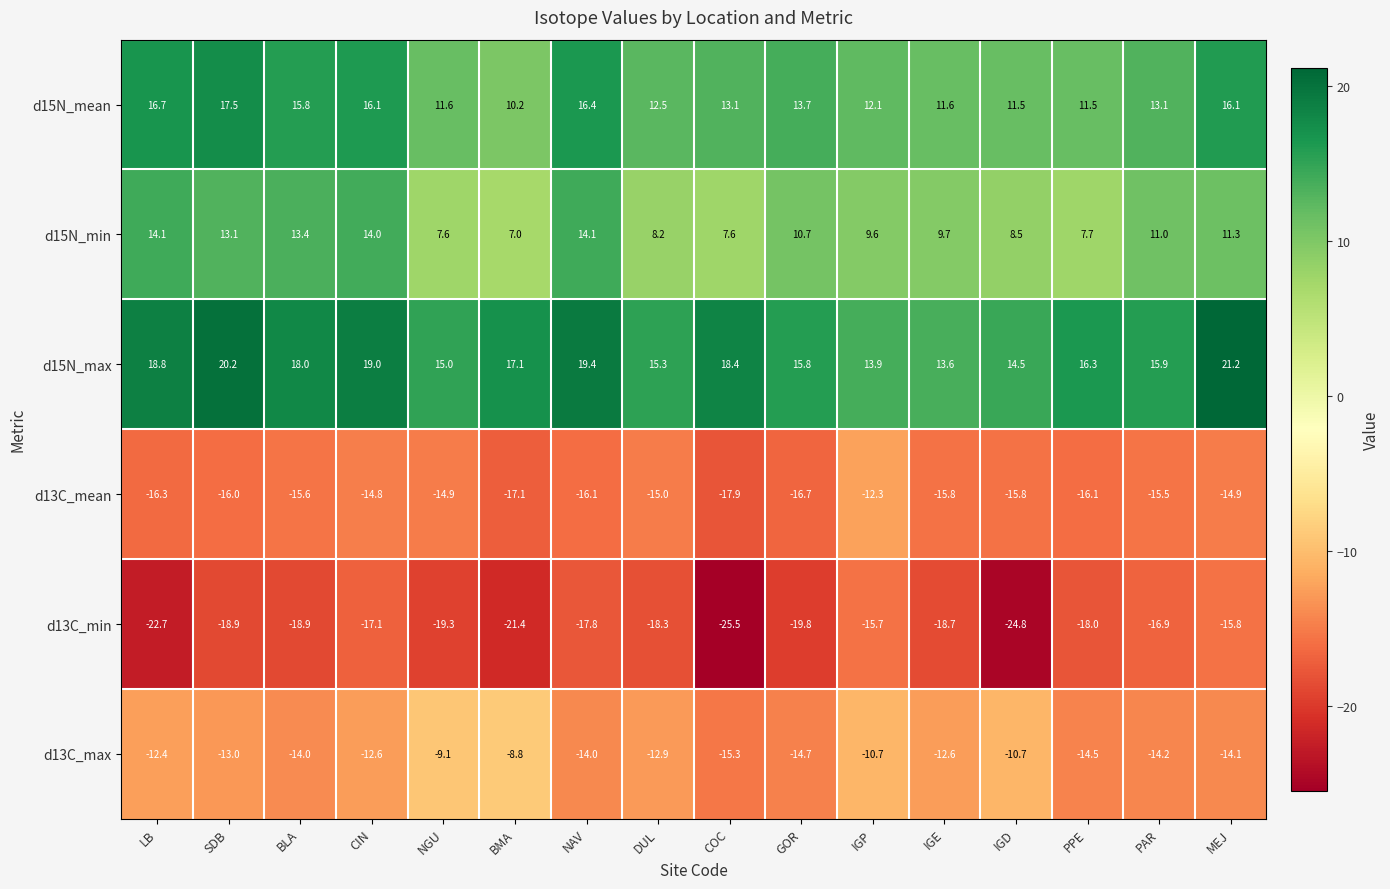

What is the total value across all series at DUL?

-10.2